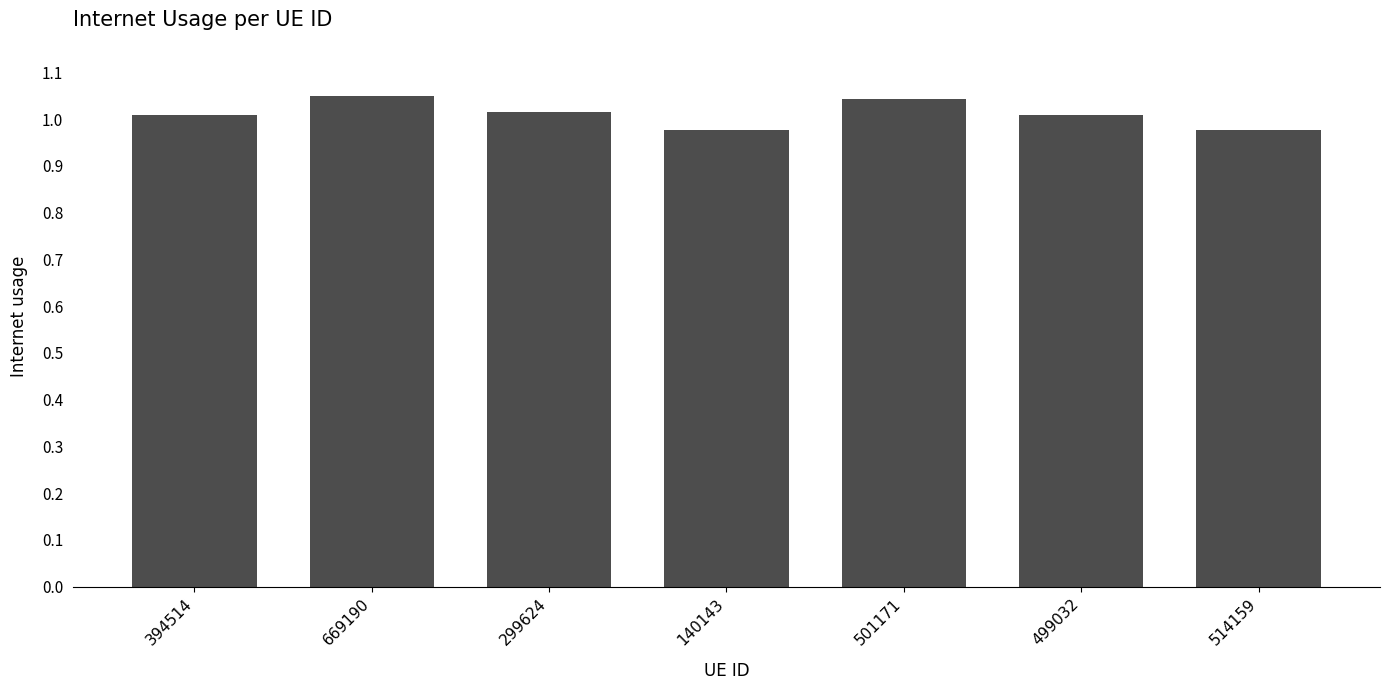

Between 299624 and 514159, which is larger?

299624